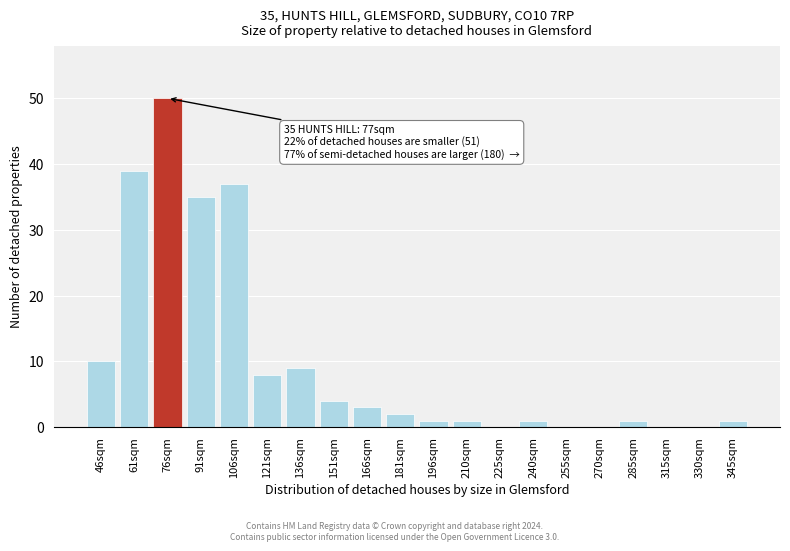

Reading left to right, list all the values displayed in this chart.

46sqm=10	61sqm=39	76sqm=50	91sqm=35	106sqm=37	121sqm=8	136sqm=9	151sqm=4	166sqm=3	181sqm=2	196sqm=1	210sqm=1	225sqm=0	240sqm=1	255sqm=0	270sqm=0	285sqm=1	315sqm=0	330sqm=0	345sqm=1